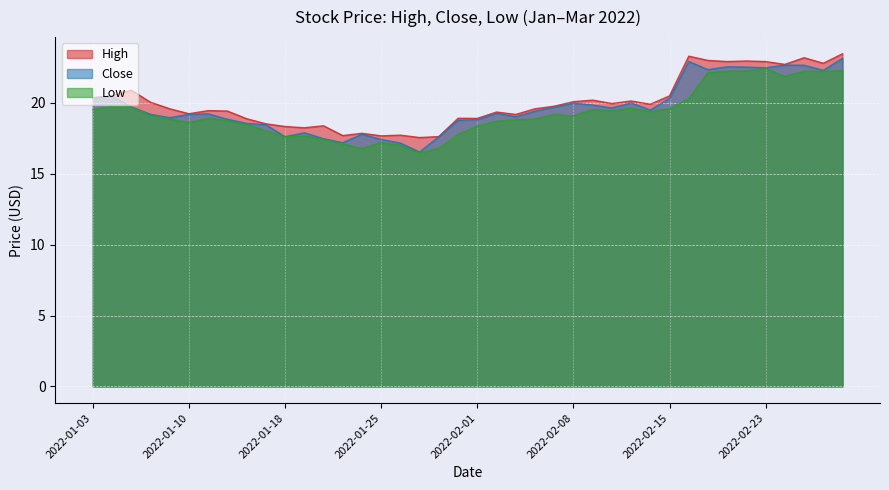

Reading right to left, list all the values displayed in this chart.

High: 23.5	22.8	23.2	22.7	22.9	22.9	22.9	23.0	23.3	20.5	19.9	20.1	19.9	20.2	20.1	19.8	19.6	19.2	19.4	18.9	18.9	17.6	17.6	17.7	17.7	17.9	17.7	18.4	18.2	18.3	18.5	18.9	19.4	19.4	19.2	19.6	20.0	20.9	20.5	20.4
Close: 23.1	22.3	22.6	22.7	22.5	22.5	22.5	22.3	22.9	20.3	19.5	20.0	19.6	19.8	20.0	19.7	19.4	19.0	19.3	18.8	18.8	17.6	16.5	17.2	17.4	17.8	17.2	17.5	17.9	17.6	18.4	18.6	18.8	19.2	19.2	18.9	19.2	19.7	20.5	20.3
Low: 22.3	22.2	22.2	21.9	22.4	22.2	22.2	22.1	20.3	19.6	19.4	19.6	19.4	19.5	19.1	19.2	18.9	18.8	18.7	18.4	17.8	16.8	16.5	17.0	17.2	16.8	17.1	17.4	17.7	17.6	18.0	18.5	18.7	18.9	18.6	18.9	19.1	19.7	19.8	19.5